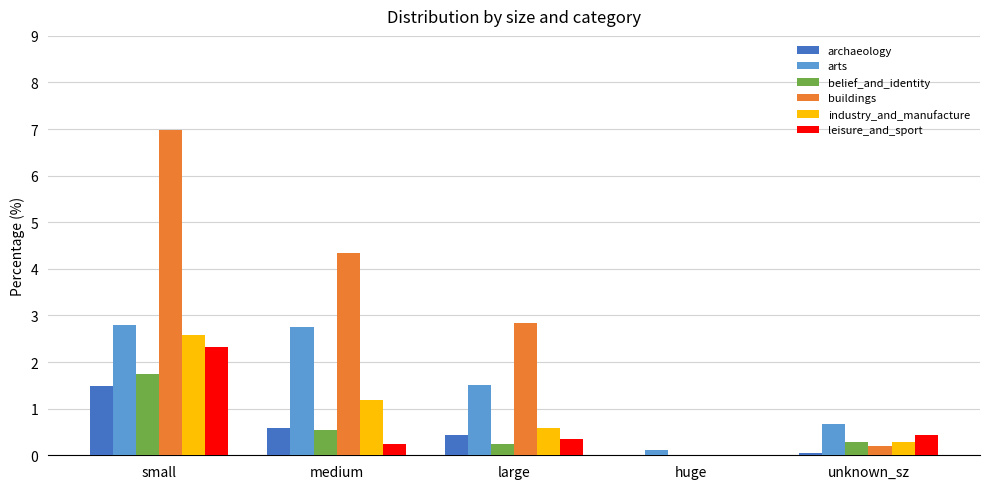

Read the arts value at medium.

2.7